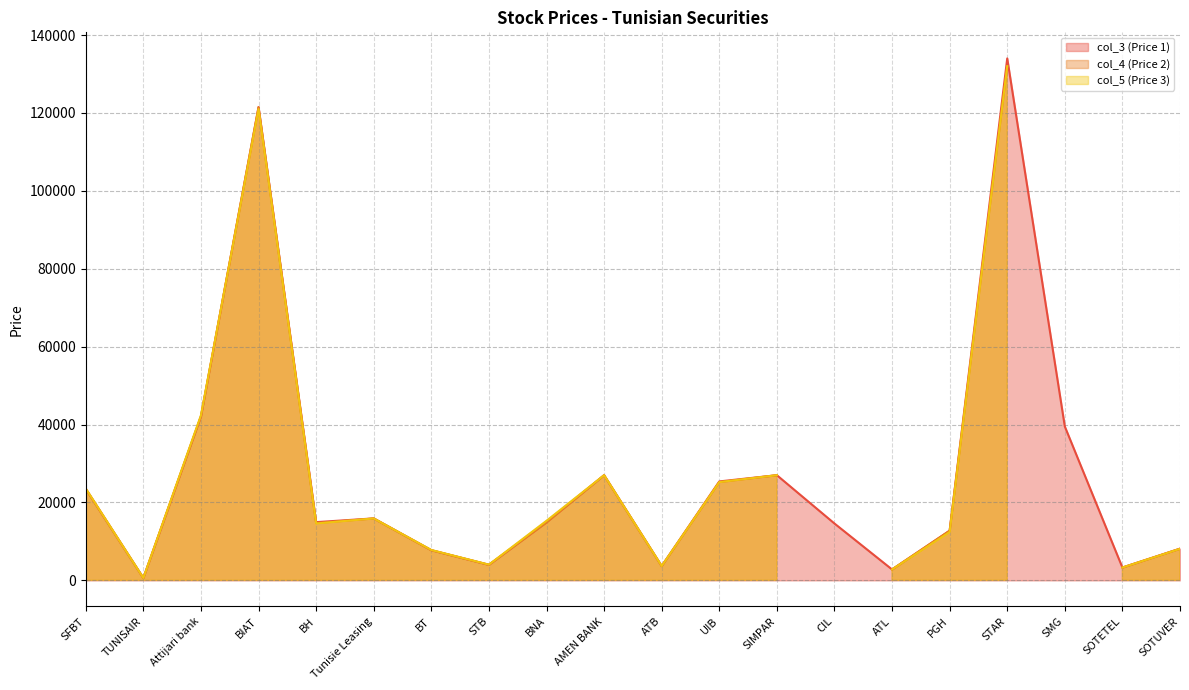

Which has a higher value, BIAT or Tunisie Leasing?

BIAT